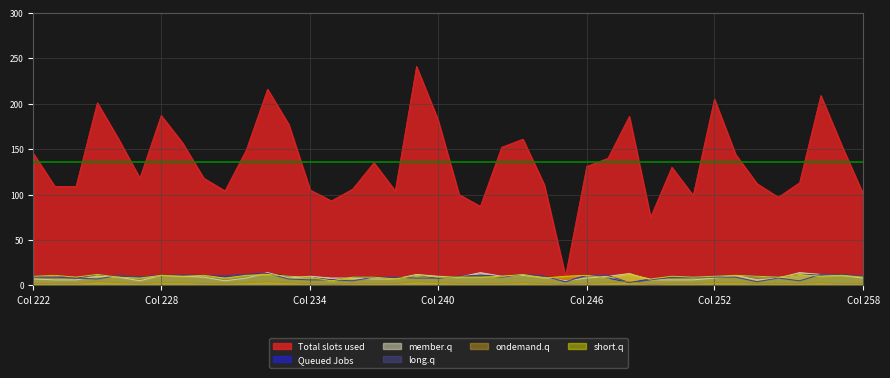

How many lines are shown in the chart?

6